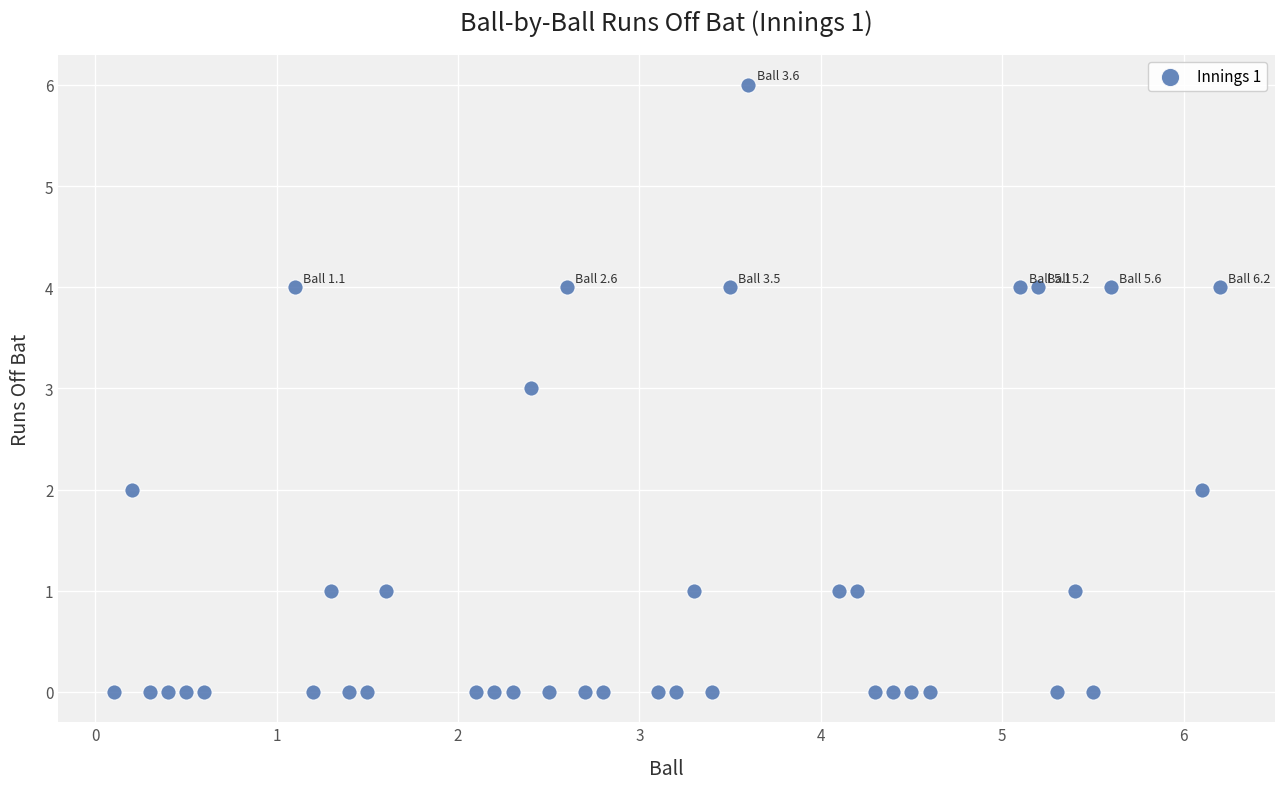

What is the range of Y values (max minus min)?

6